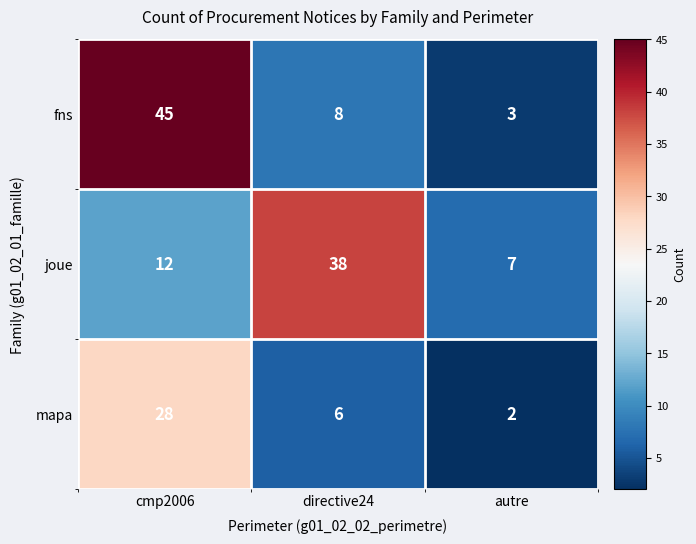

The value of joue at autre is 7. True or false?

True